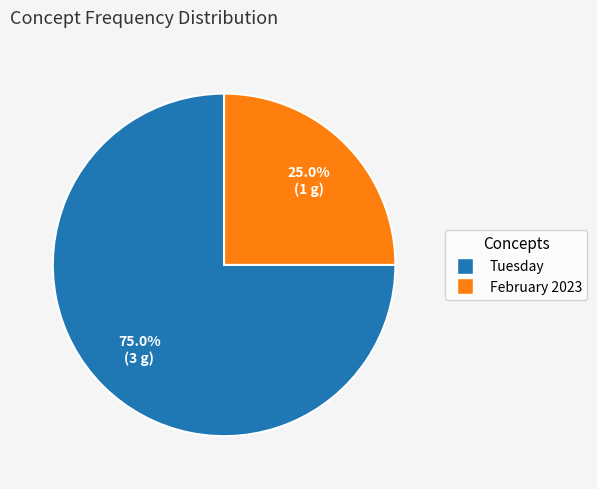

To the nearest percent, what percentage of the pie is Tuesday?

75%